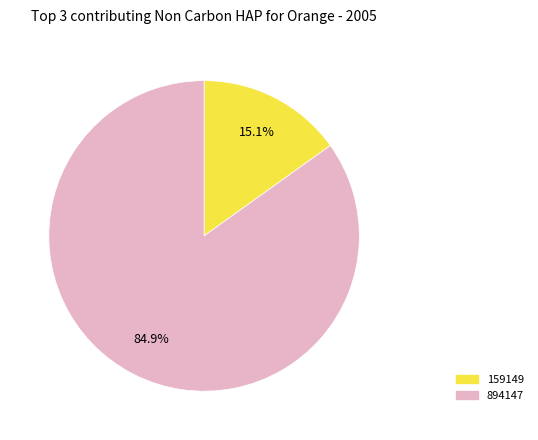

Count the number of slices in the pie.

2